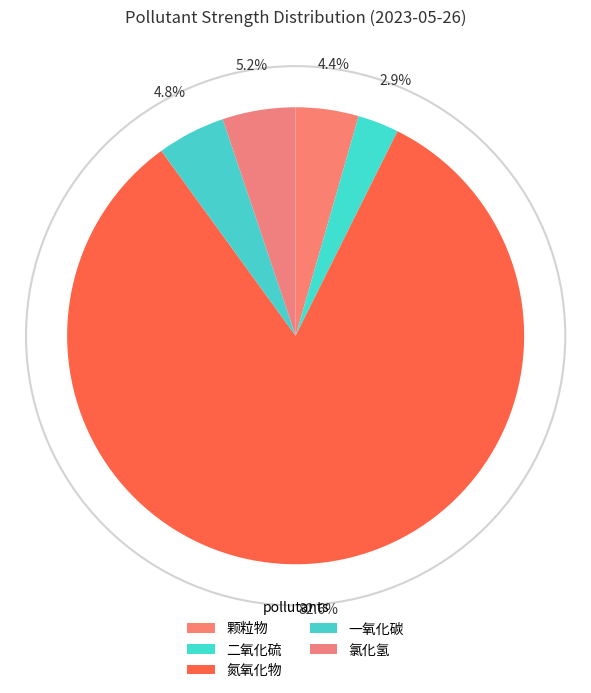

What is the smallest slice in the pie chart?

二氧化硫